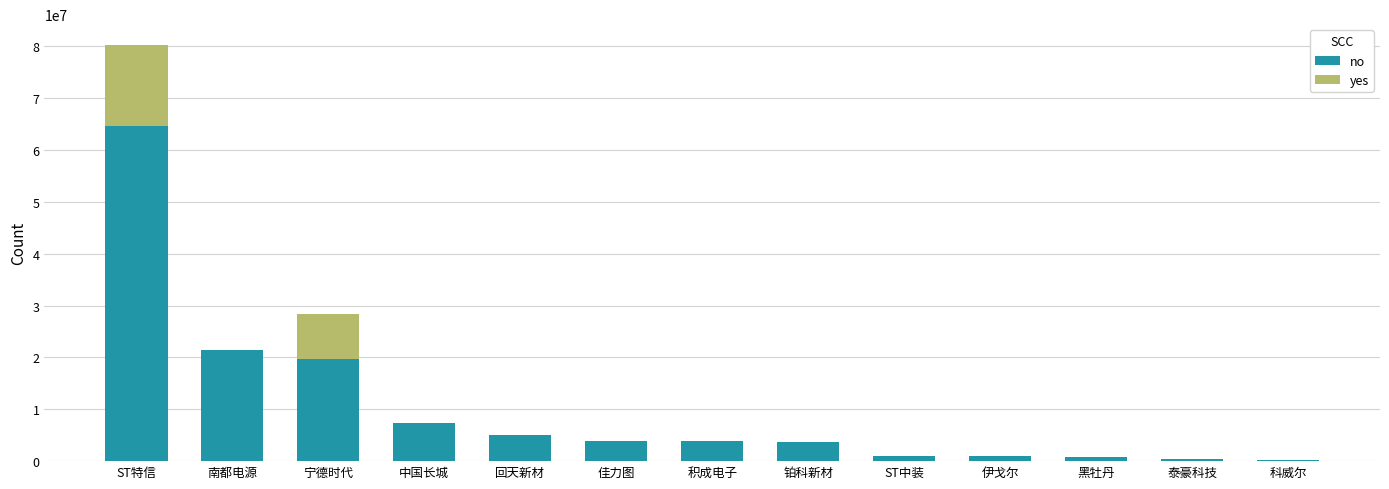

How many categories are shown in the chart?

13